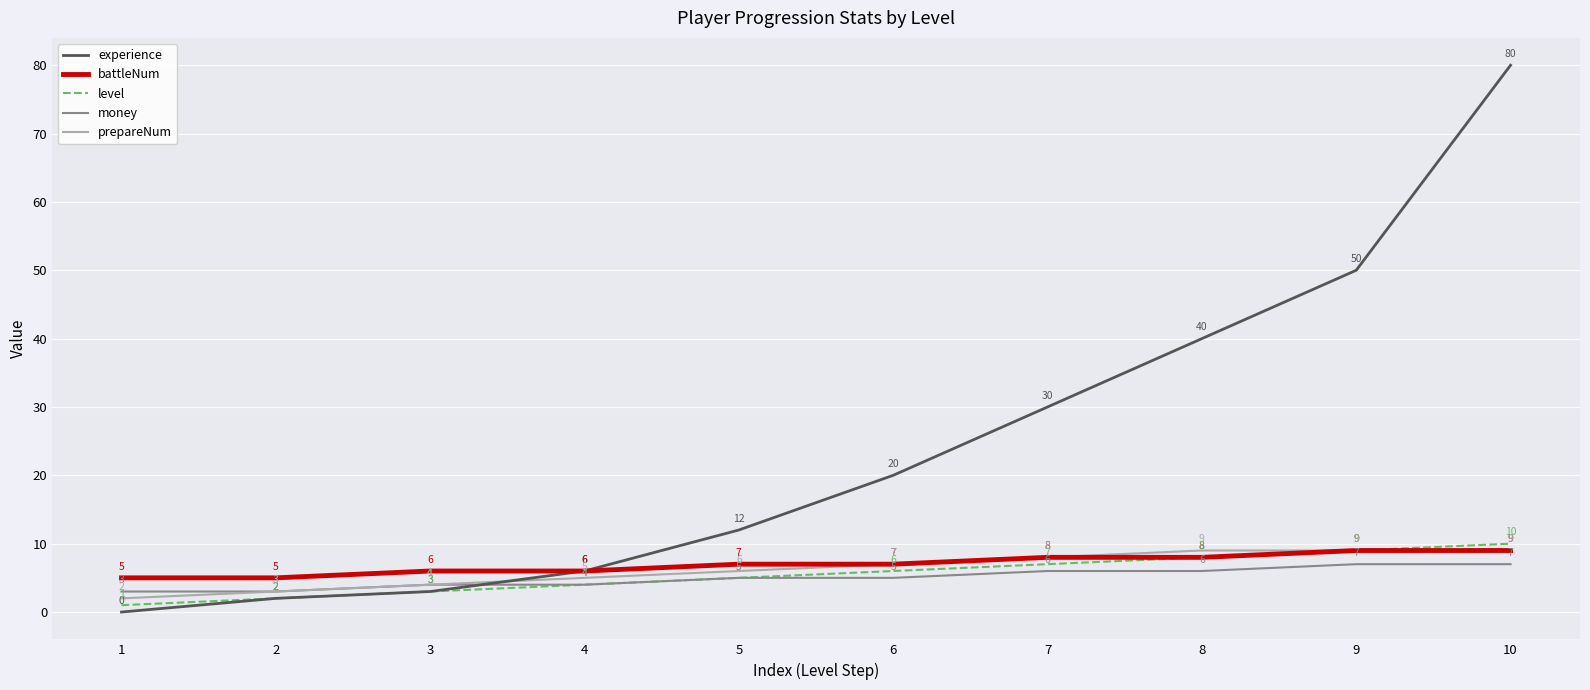

Rank the categories by level value from lowest to highest.

1, 2, 3, 4, 5, 6, 7, 8, 9, 10